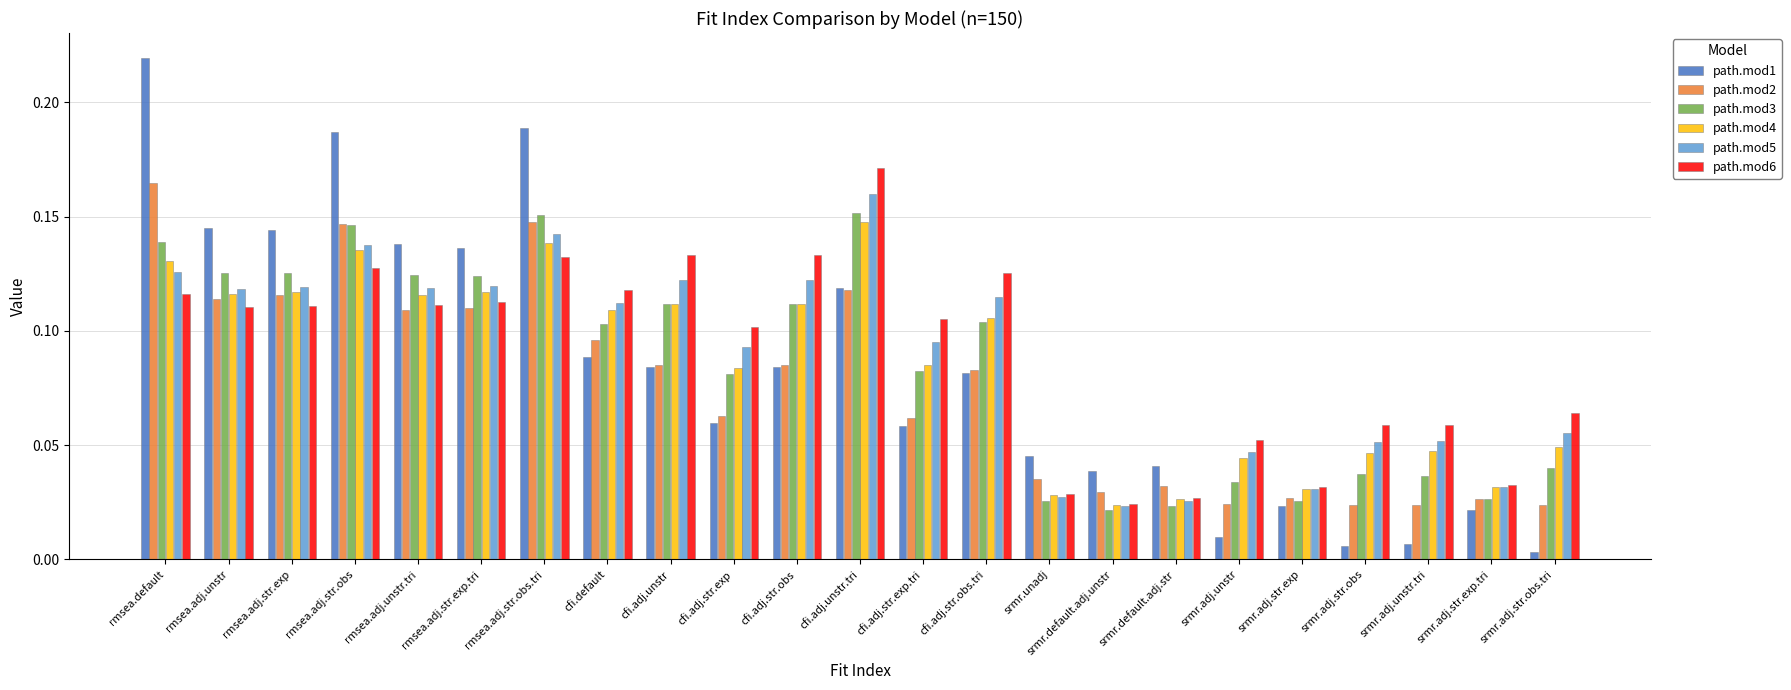

Which category has the lowest value across all series?

srmr.adj.str.obs.tri